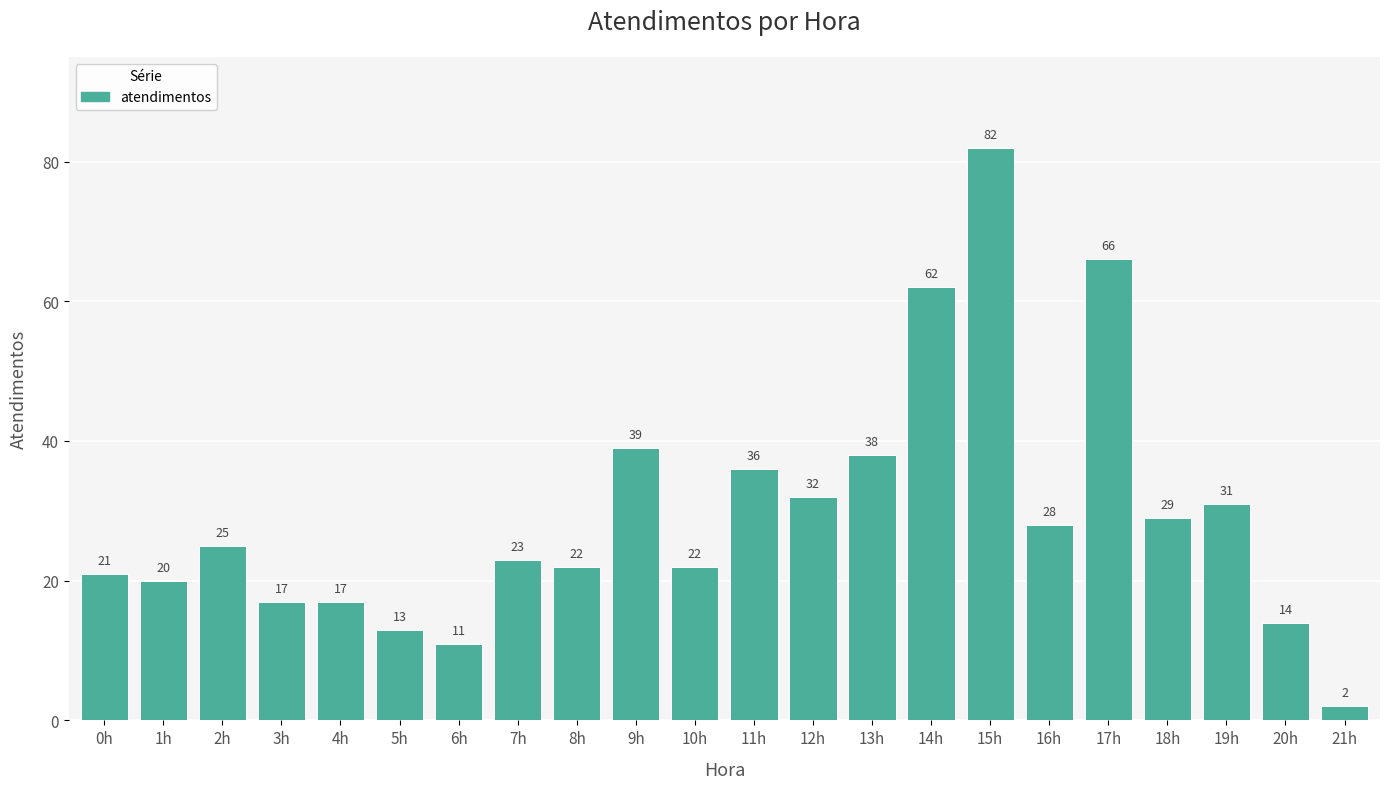

Approximately how many times larger is the value at 9h compared to 19h?

1.3